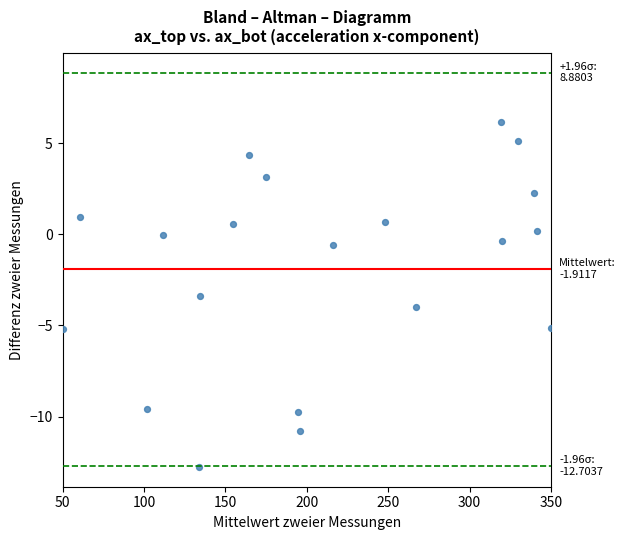

What Y value in the scatter plot is closest to -3?

-3.4